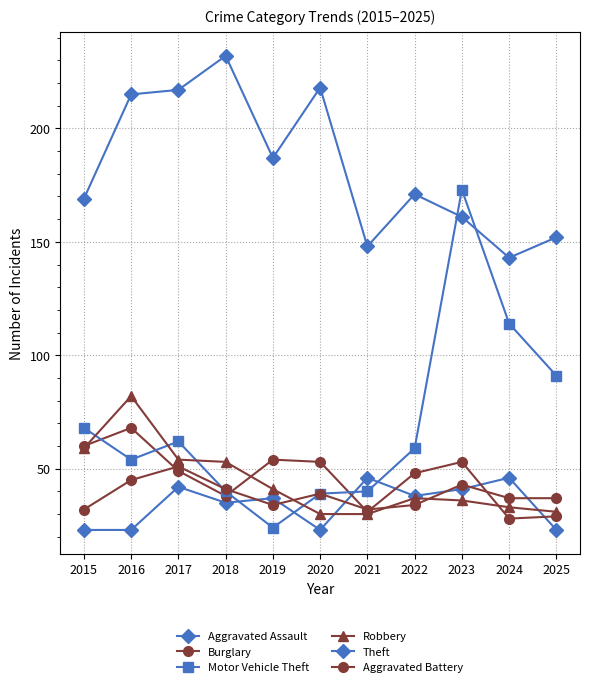

What is the sum of all Aggravated Assault values?

377